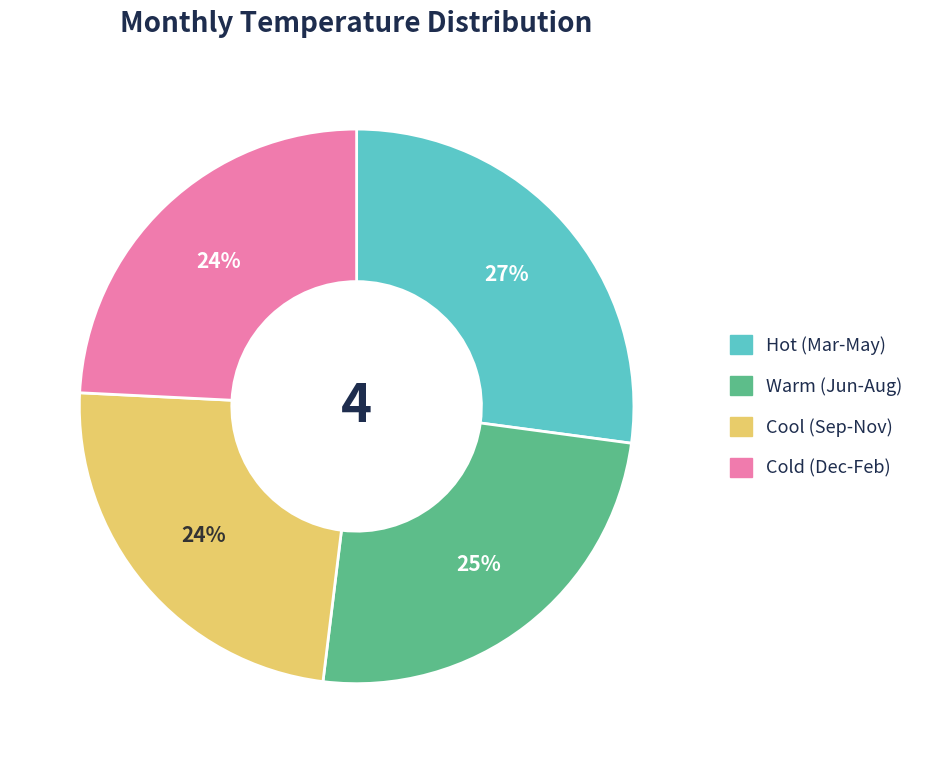

Is there a majority slice in this chart?

No